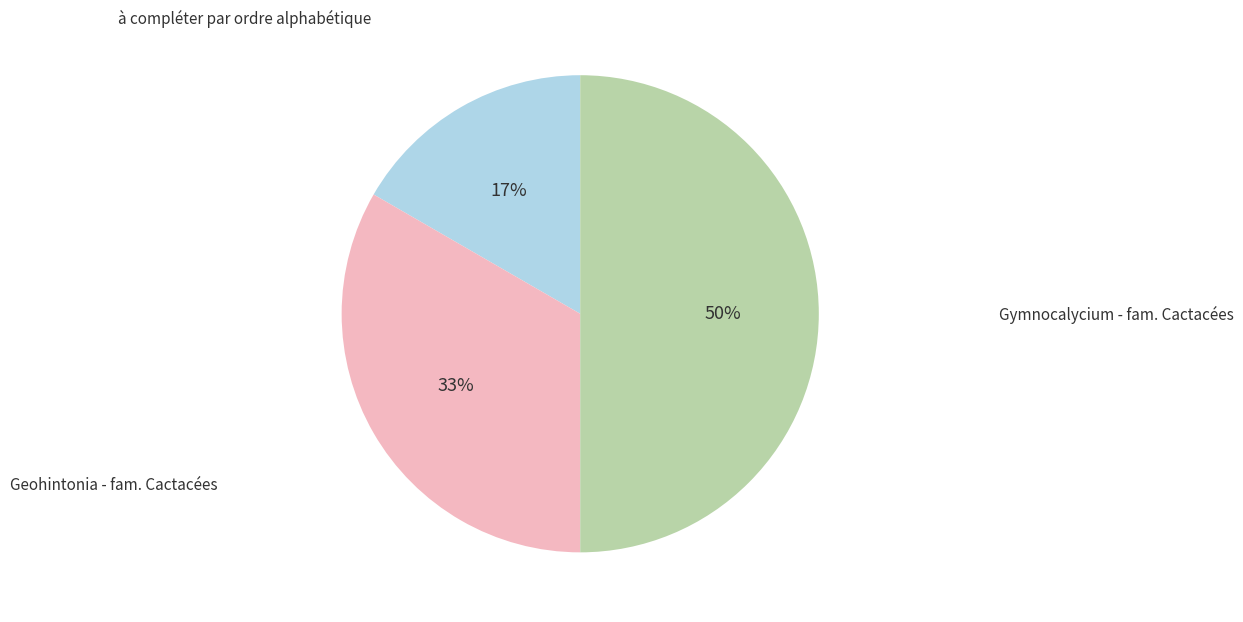

To the nearest percent, what is the average slice percentage?

33%